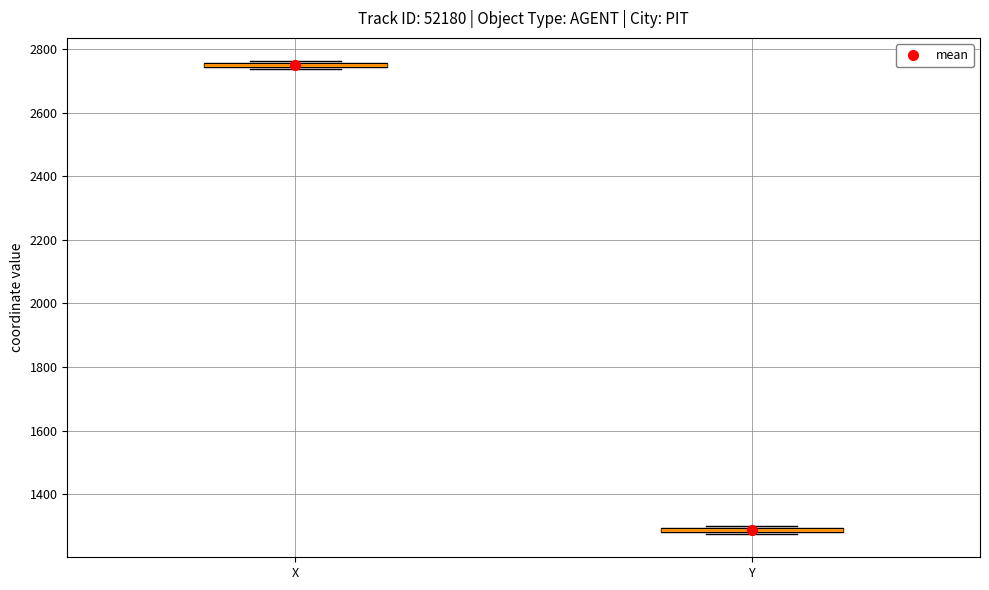

Where is the upper edge of the box for X on the y-axis? The values are not printed on the chart, so give them approximately, as read against the axis.

2760